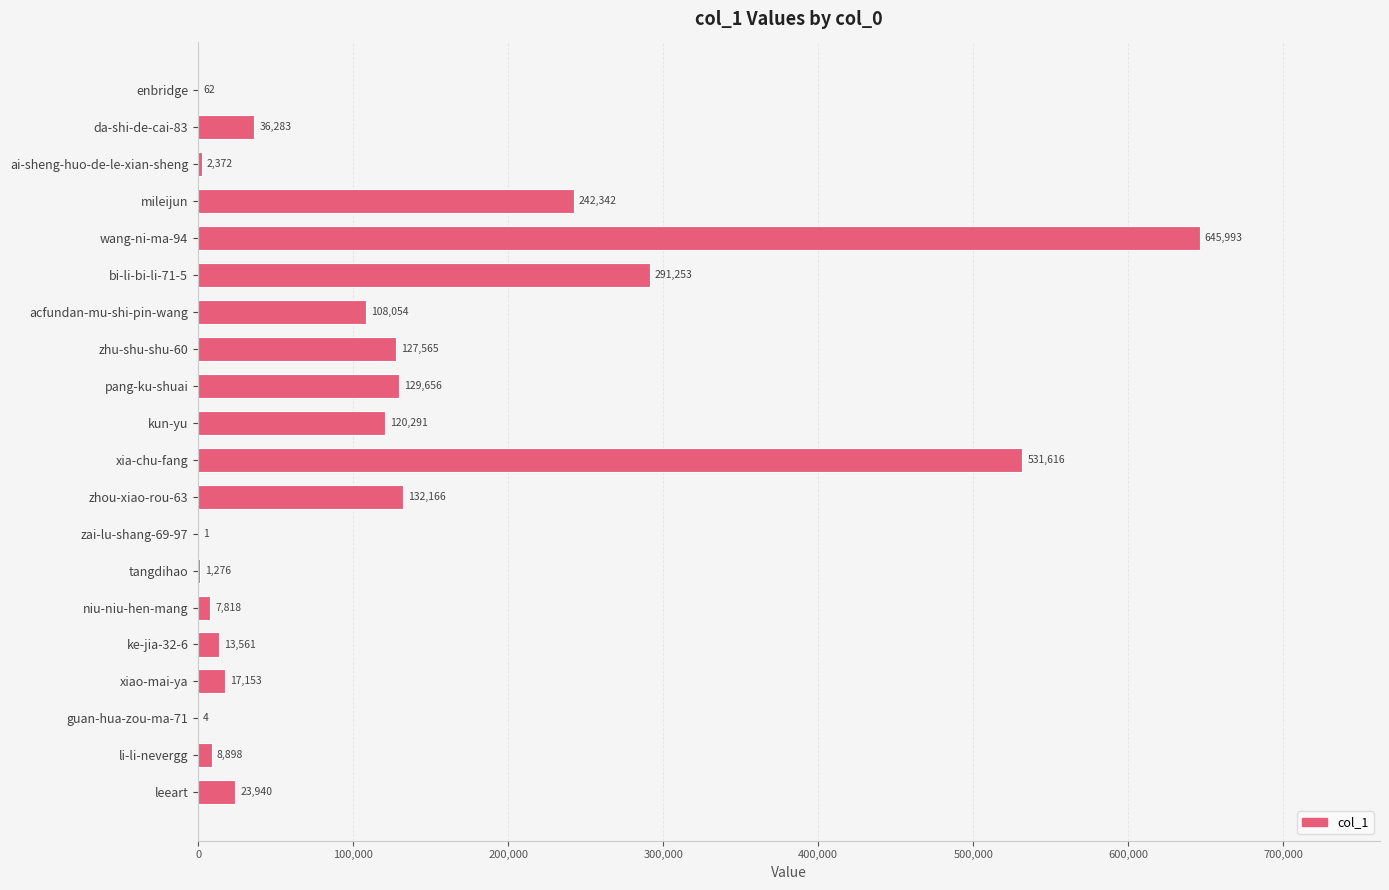

What value does the data have at li-li-nevergg?

8898